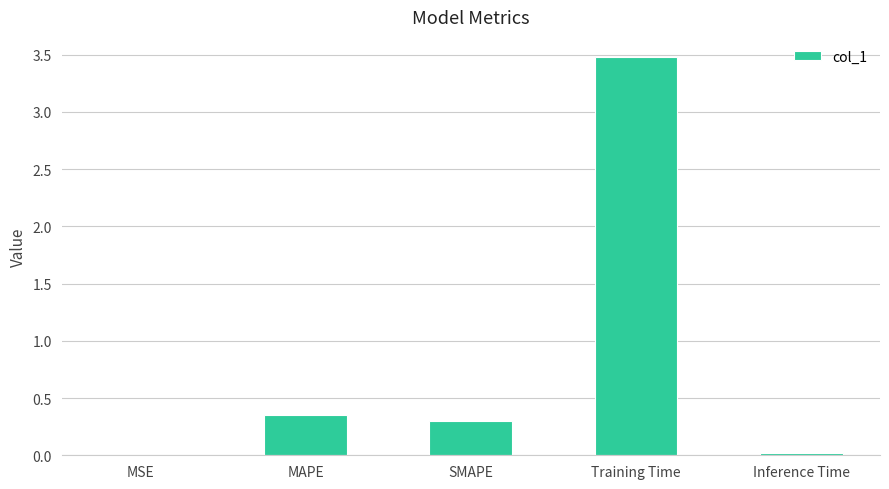

Which has a higher value, Training Time or SMAPE?

Training Time